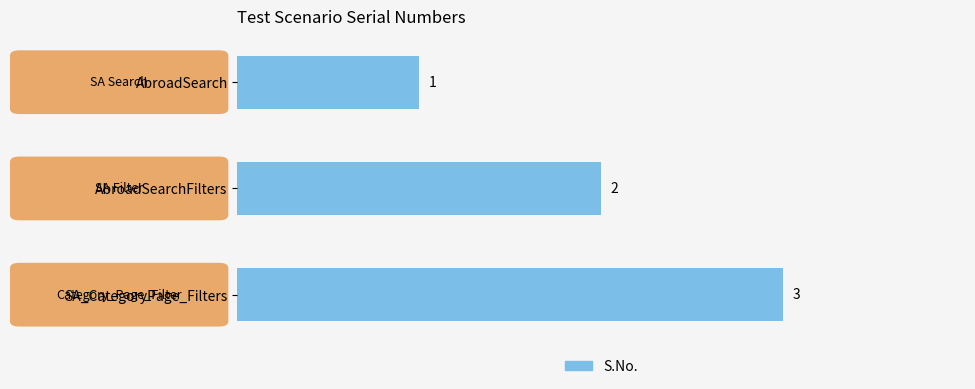

How many bars are there in total?

3